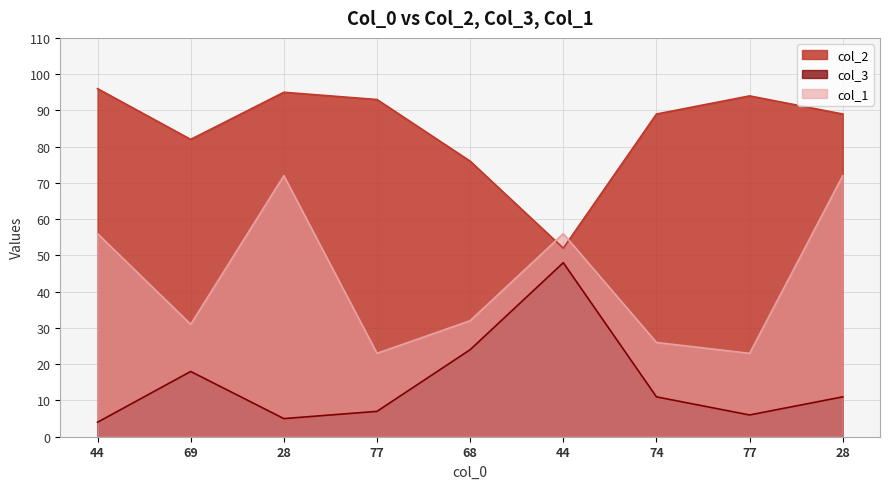

True or false: col_2 and col_3 cross at least once.

False